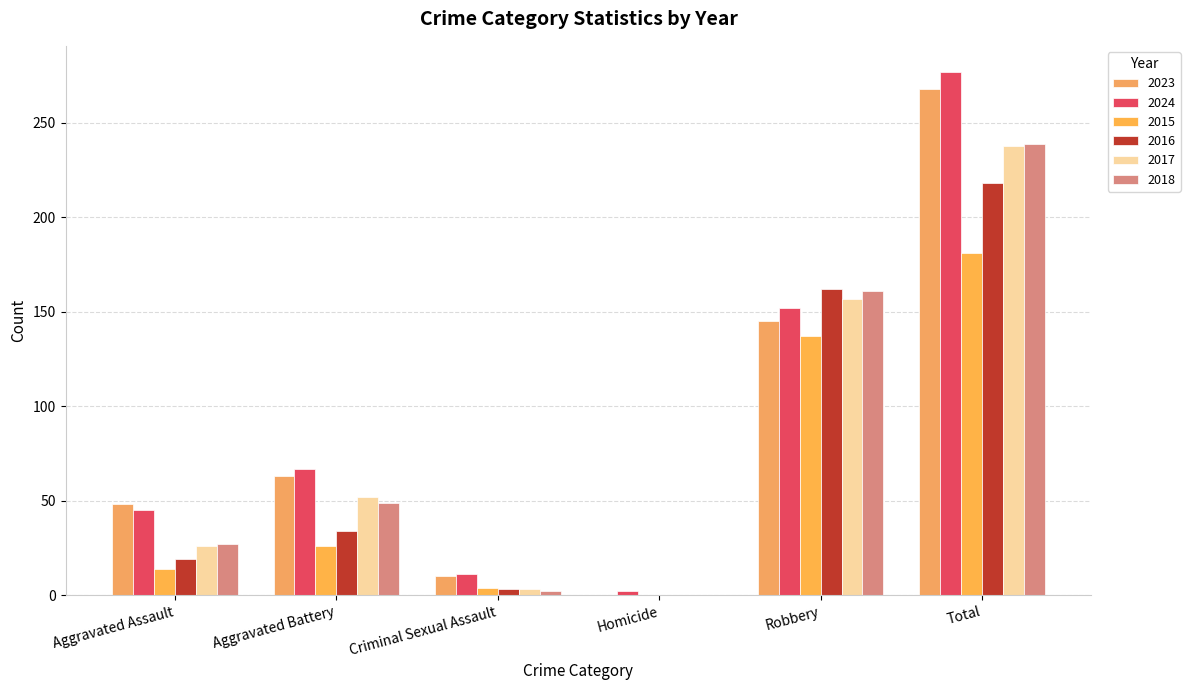

Where is 2018 nearest to the value 119?

Robbery